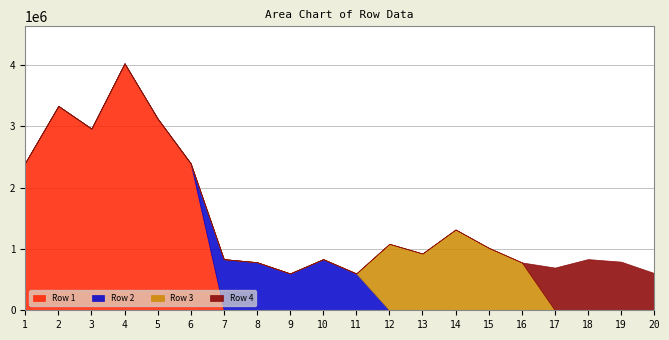

Which series has the widest spread of values?

Row 1